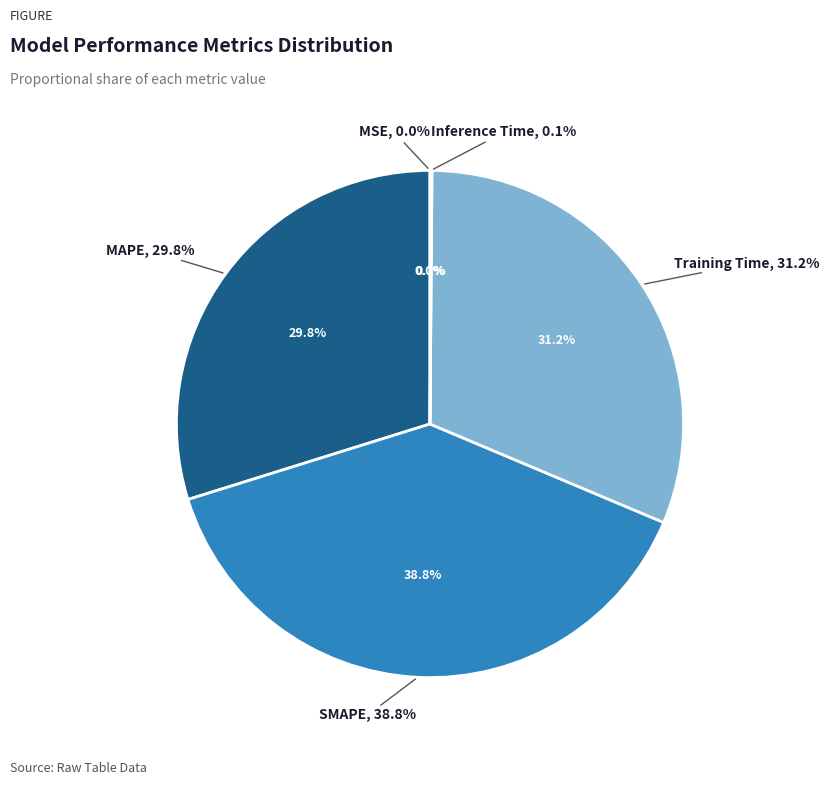

Does any single category account for the majority?

No